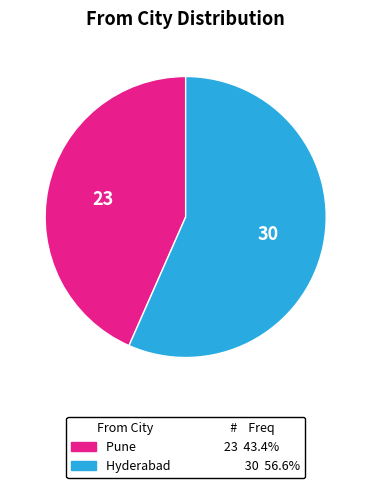

The Pune slice represents 50% of the pie. True or false?

False